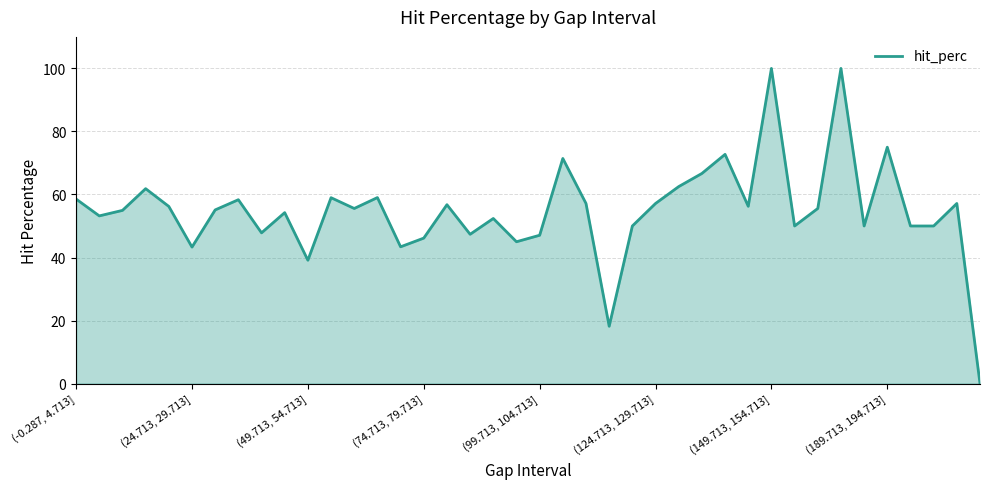

Does the chart have visible grid lines?

Yes